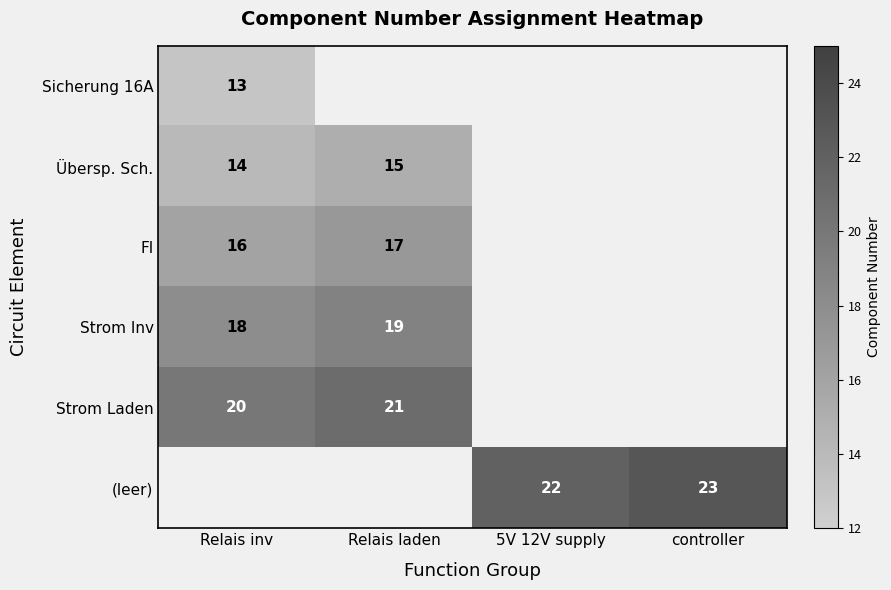

Between 5V 12V supply and Relais inv, which is larger?

Relais inv